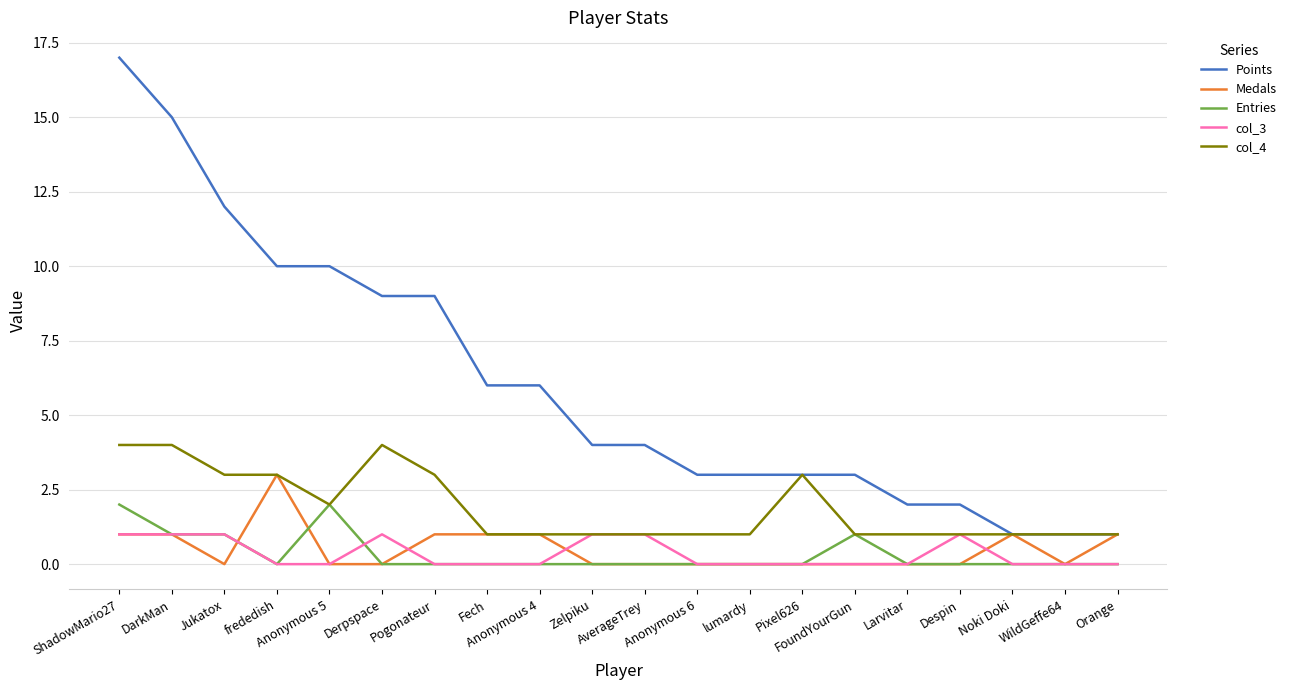

Which series has the largest range (max minus min)?

Points